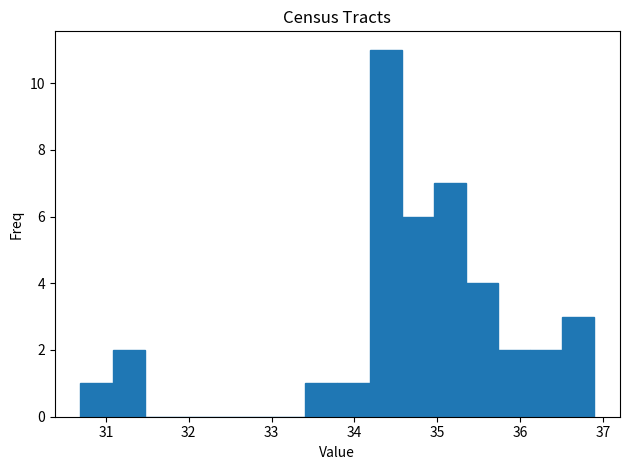

Read against the x-axis, roughly where is the centre of the tallest bar?

34.4